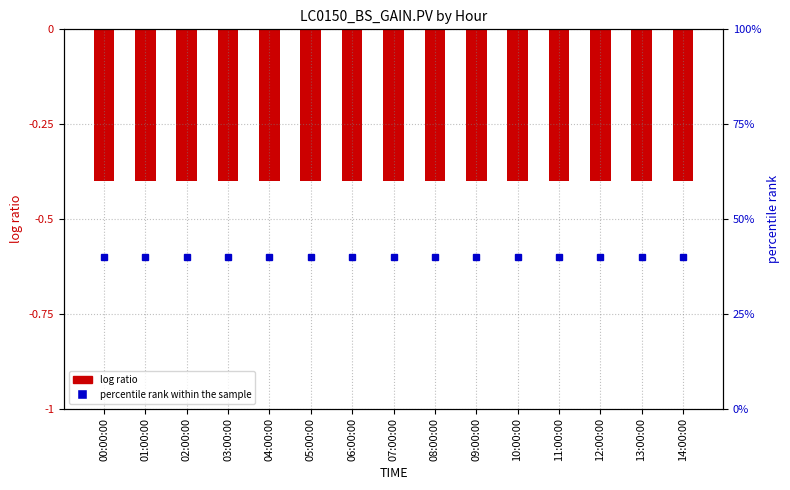

Which series changed the most between 00:00:00 and 04:00:00?

LC0150_BS_GAIN.PV